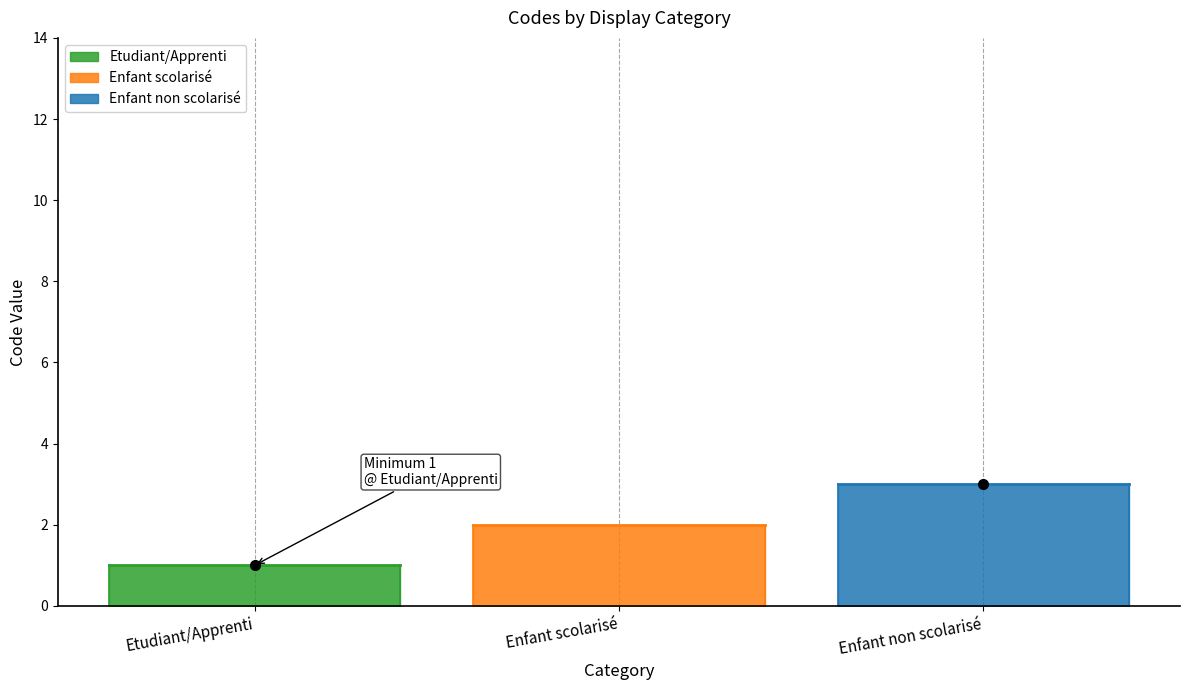

Approximately how many times larger is the value at Enfant non scolarisé compared to Enfant scolarisé?

1.5